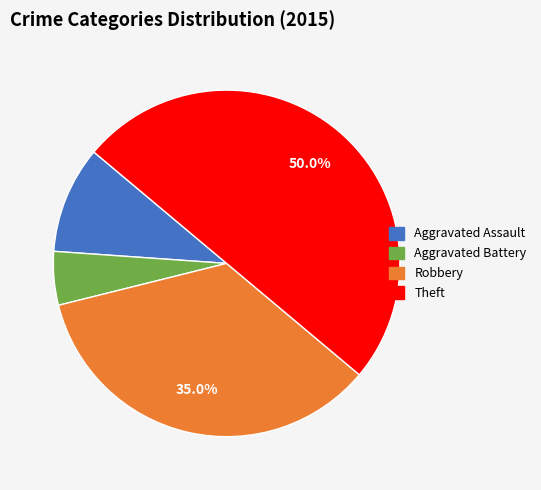

To the nearest percent, what is the combined percentage of Robbery and Theft?

85%